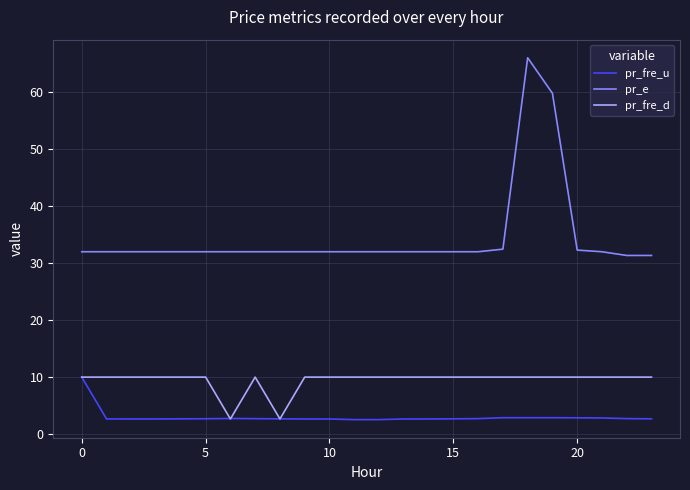

List the series in order of their overall mean, highest first.

pr_e, pr_fre_d, pr_fre_u